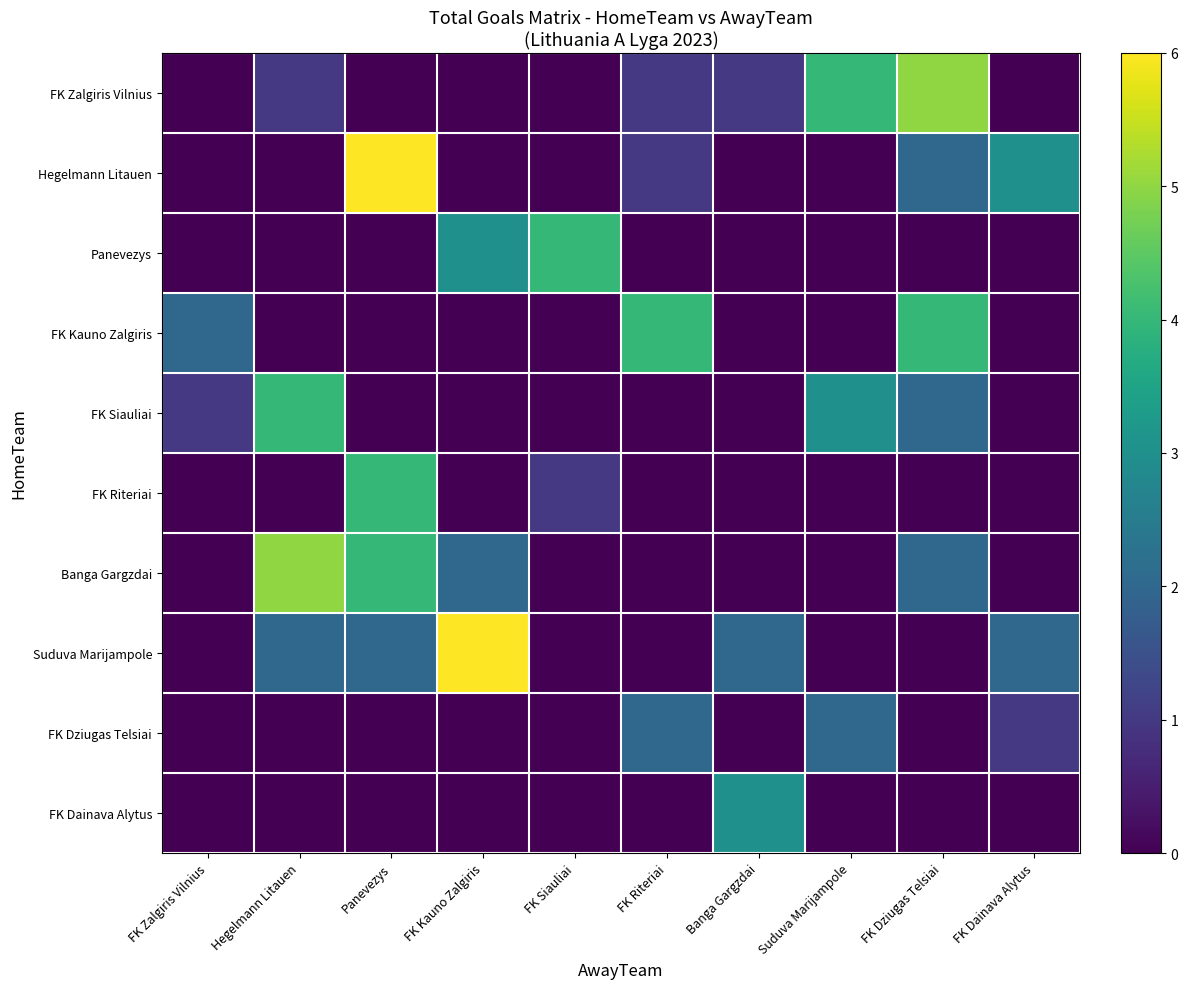

At how many categories does at least one series exceed 5?

2